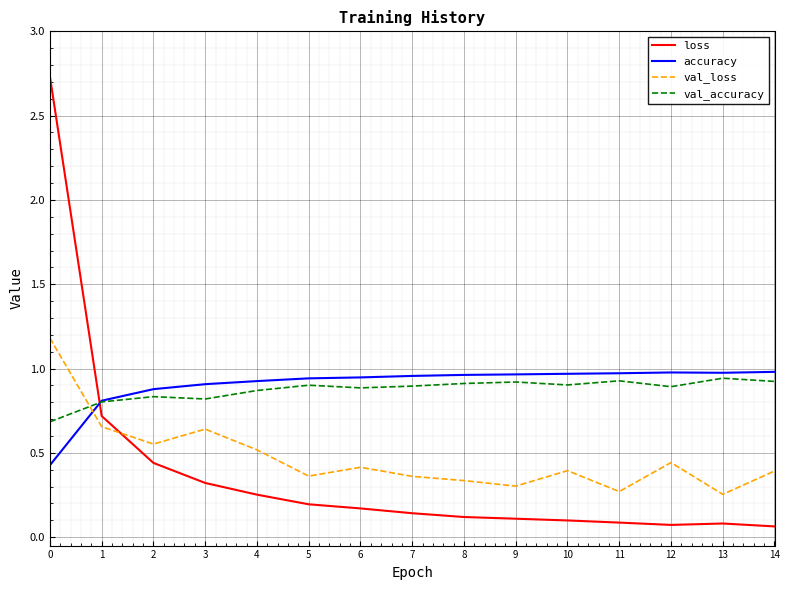

What is the total value across all series at 9?

2.3